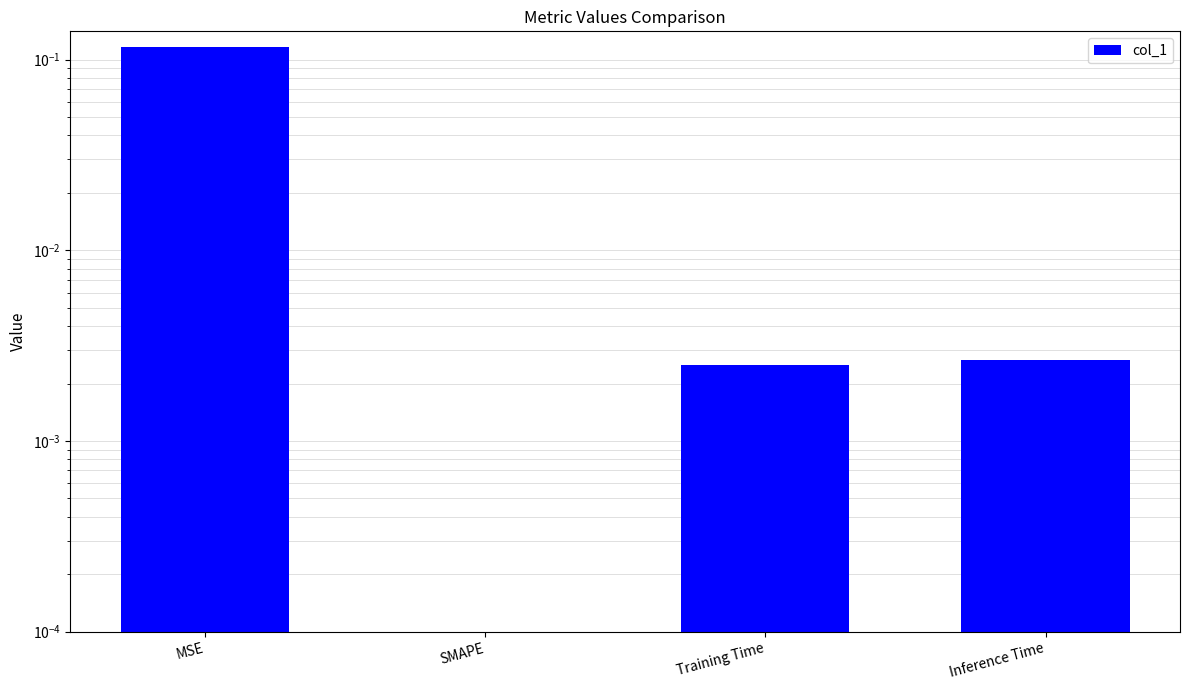

What is the sum of all values?

0.1